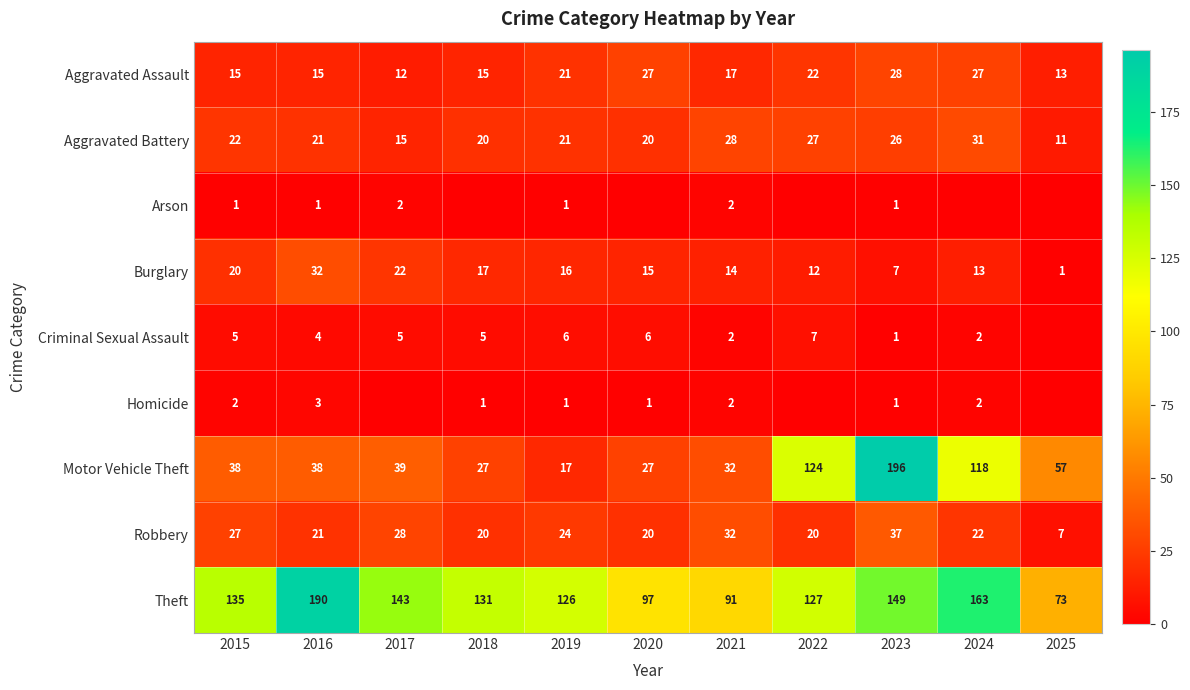

Between 2019 and 2021, which series saw the biggest shift?

Theft